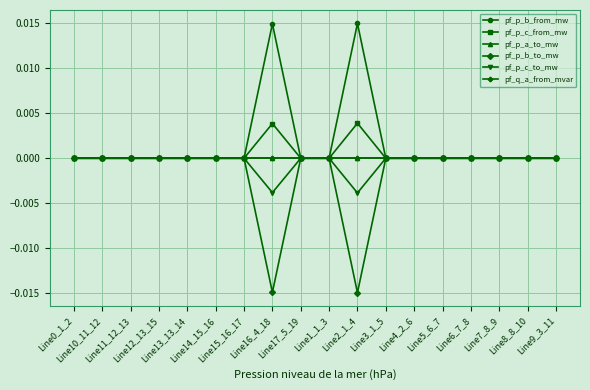

What are all the series names shown in the legend?

pf_p_b_from_mw, pf_p_c_from_mw, pf_p_a_to_mw, pf_p_b_to_mw, pf_p_c_to_mw, pf_q_a_from_mvar